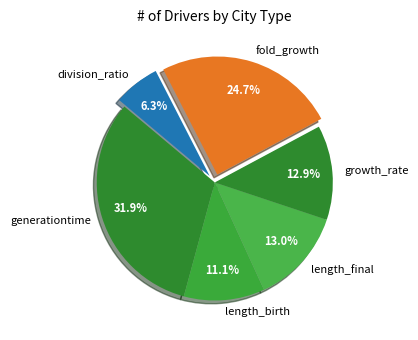

To the nearest percent, what portion does length_birth represent?

11%